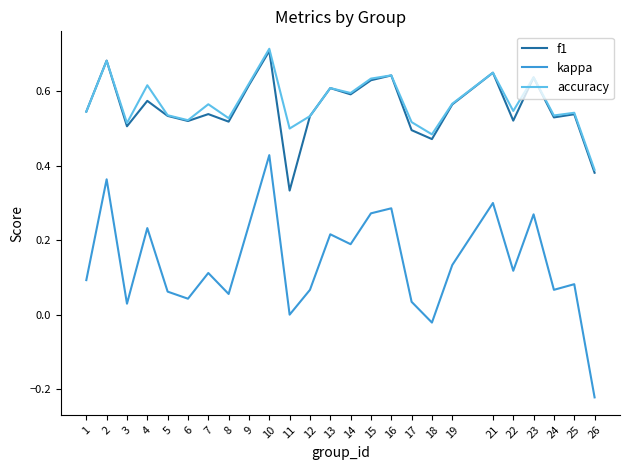

True or false: f1 has a value of 0.2 at 11.

False